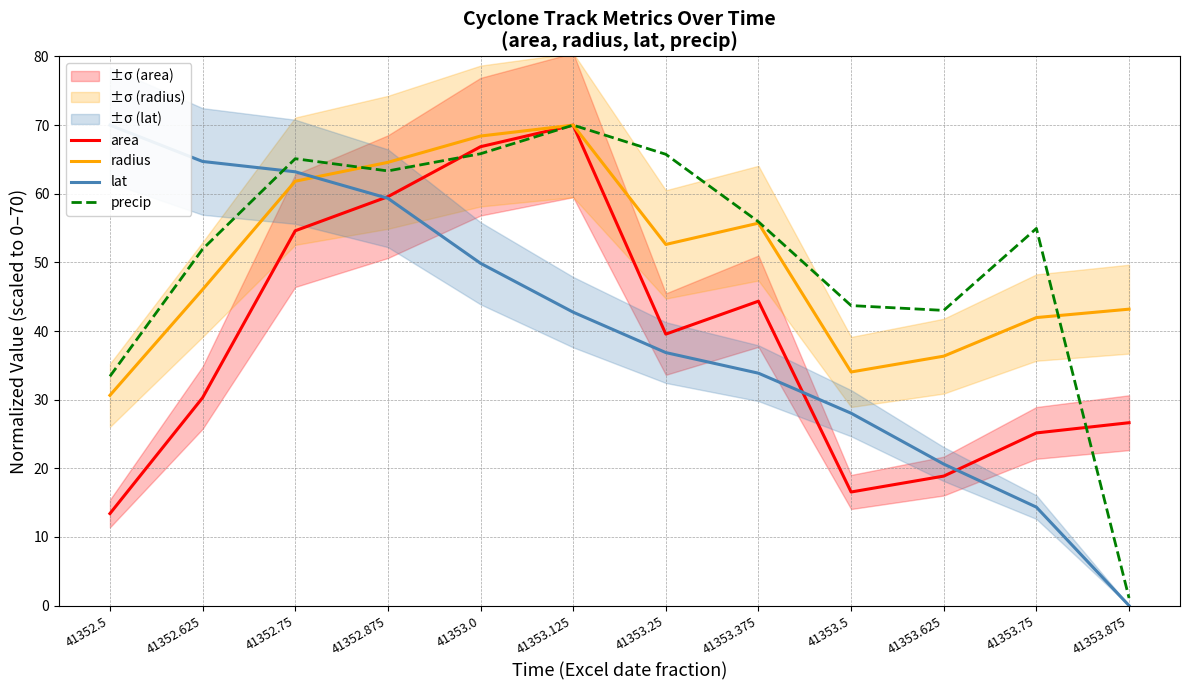

At which label is radius closest to 50?

41353.25